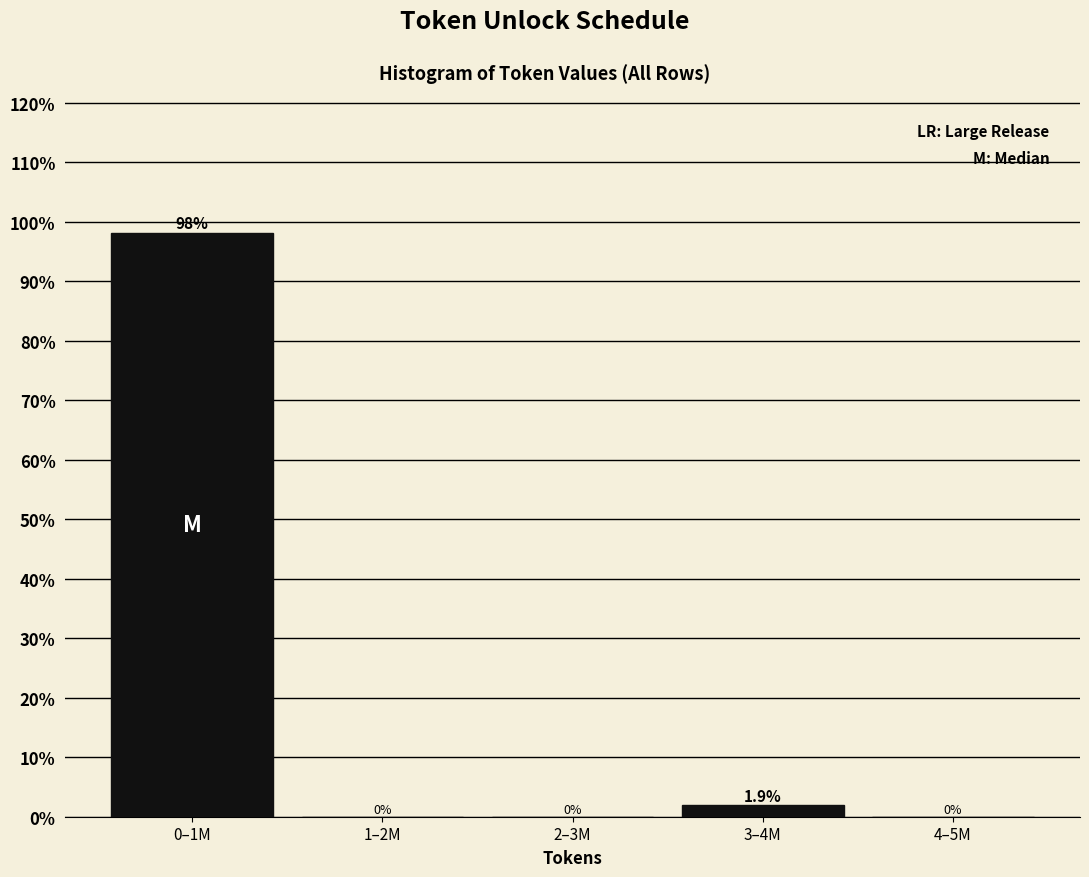

Reading left to right, extract all data points from this chart.

0–1M=98.1	1–2M=0.0	2–3M=0.0	3–4M=1.9	4–5M=0.0